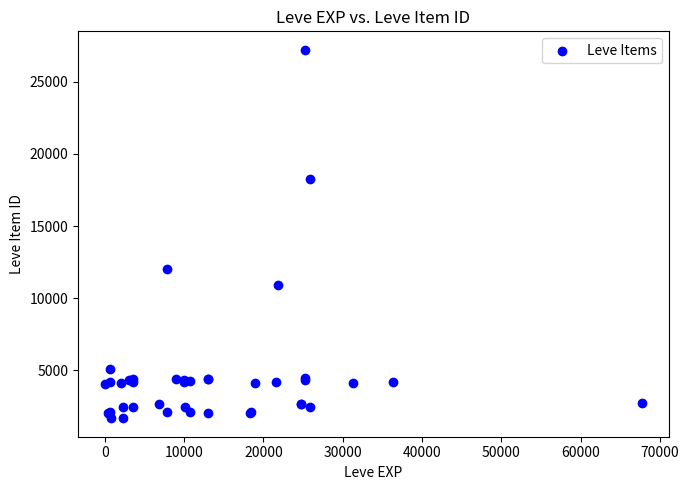

What Y value in the scatter plot is closest to 14448?

12018